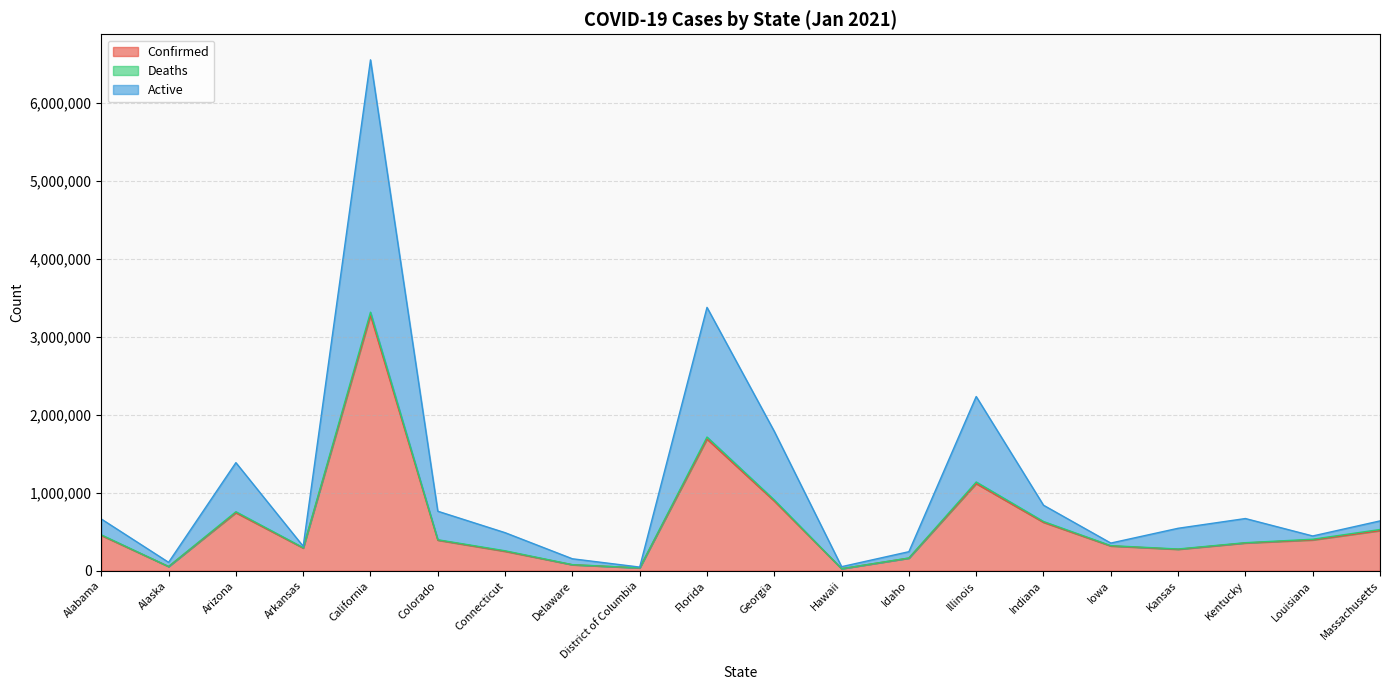

At which label does Confirmed first exceed 391737?

Alabama